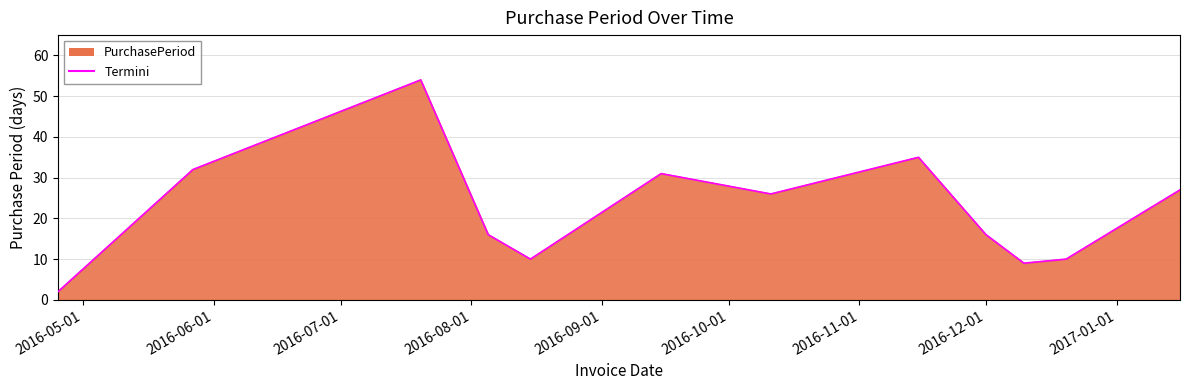

True or false: the data has more than 1 interior local peaks.

True